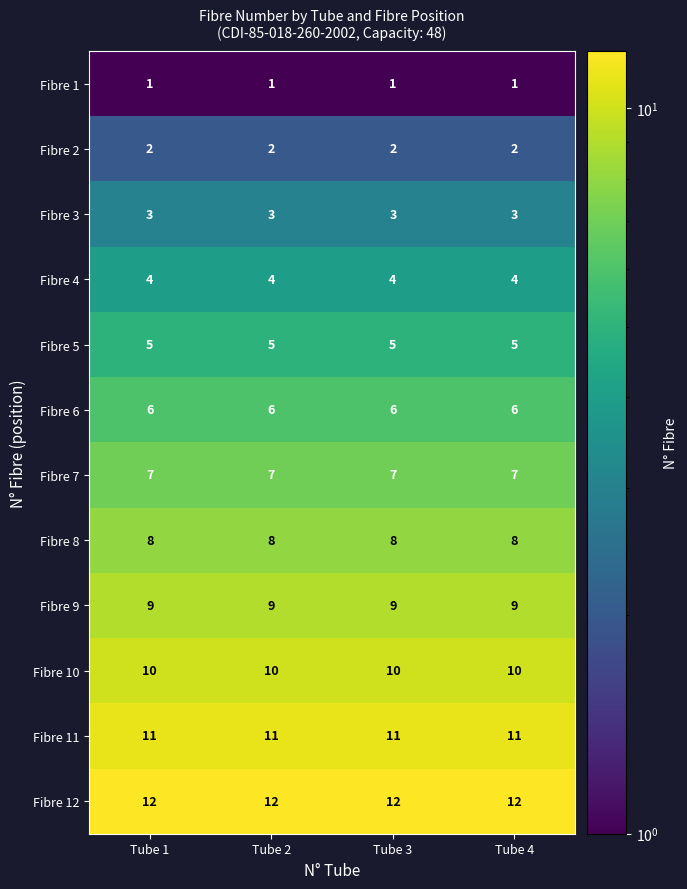

What is the spread (max minus min) of values at Tube 3?

11